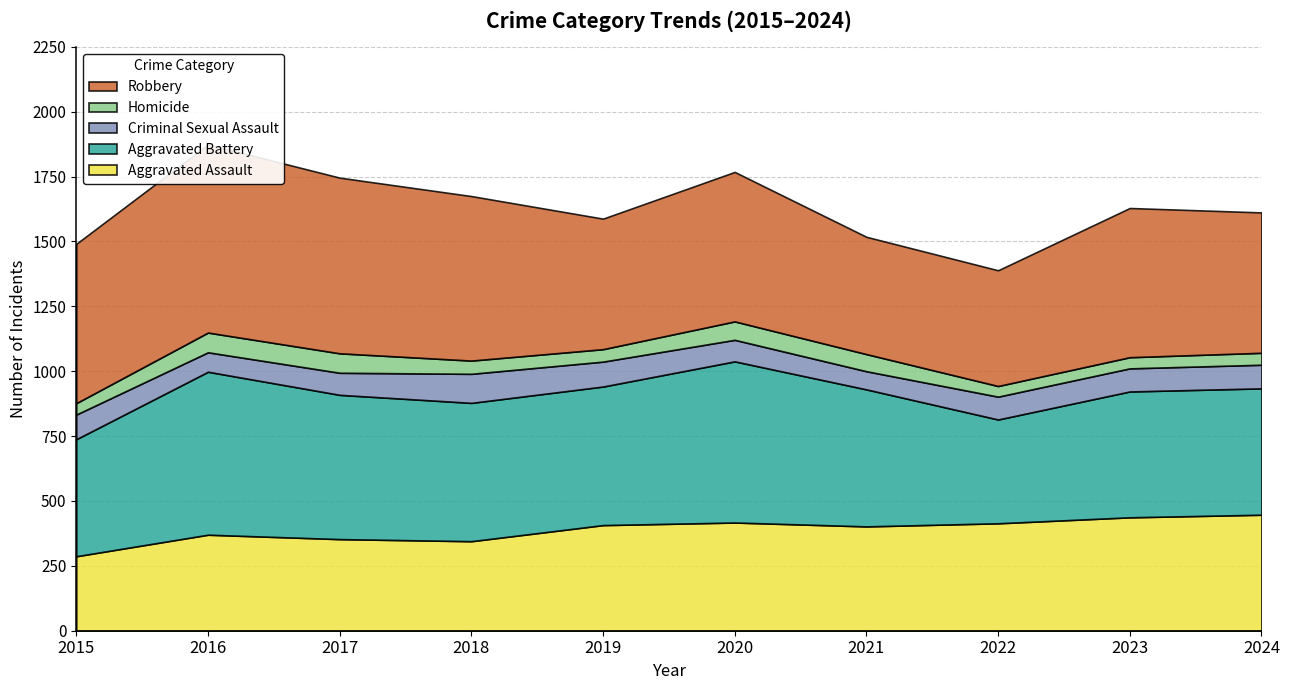

What is the spread (max minus min) of values at 2018?

583